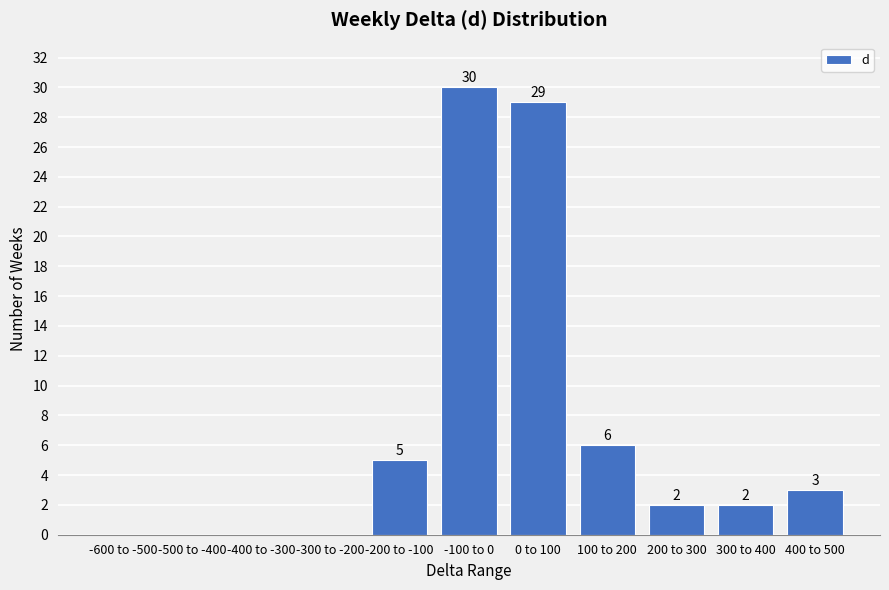

Reading left to right, what are all the values shown in this chart?

-600 to -500=0	-500 to -400=0	-400 to -300=0	-300 to -200=0	-200 to -100=5	-100 to 0=30	0 to 100=29	100 to 200=6	200 to 300=2	300 to 400=2	400 to 500=3